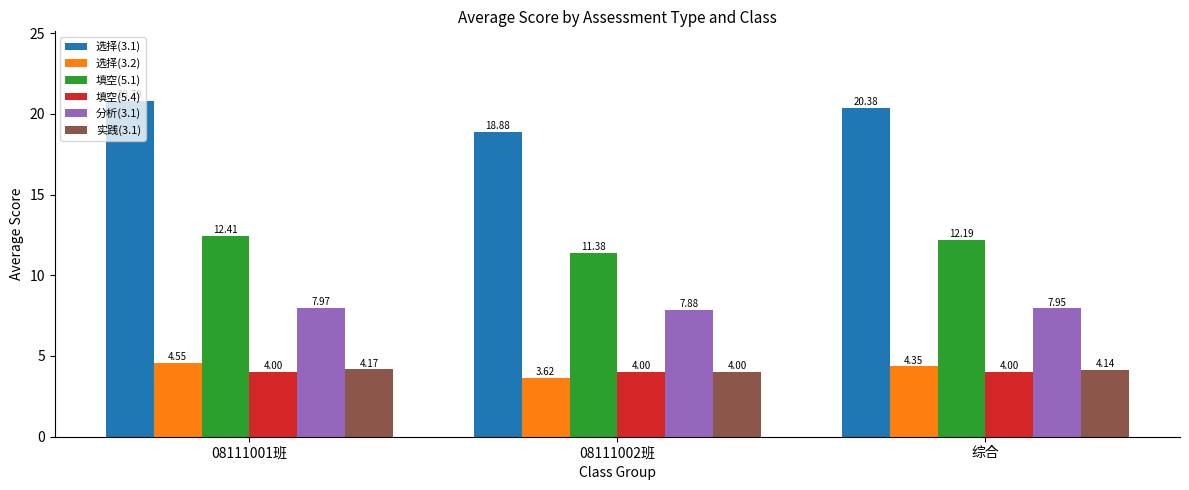

Which series has the largest total across all categories?

选择(3.1)